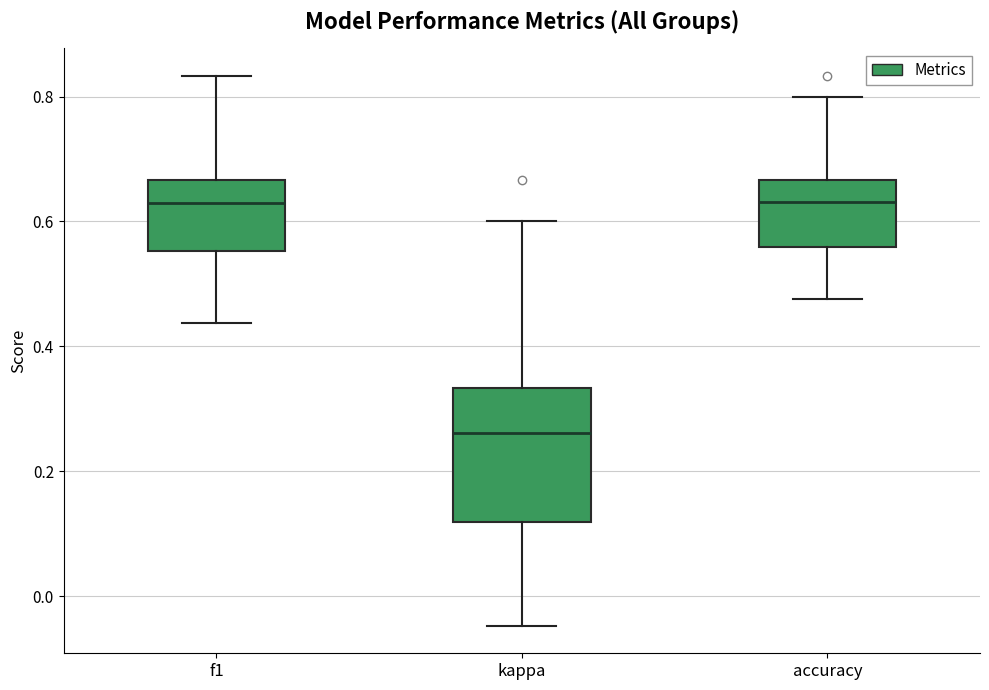

Where is the lower edge of the box for kappa on the y-axis? The values are not printed on the chart, so give them approximately, as read against the axis.

0.12